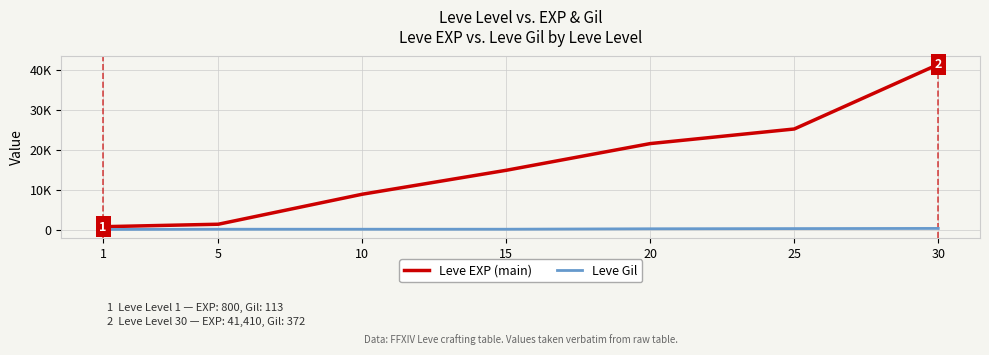

Is this an area chart (filled region under the line)?

No